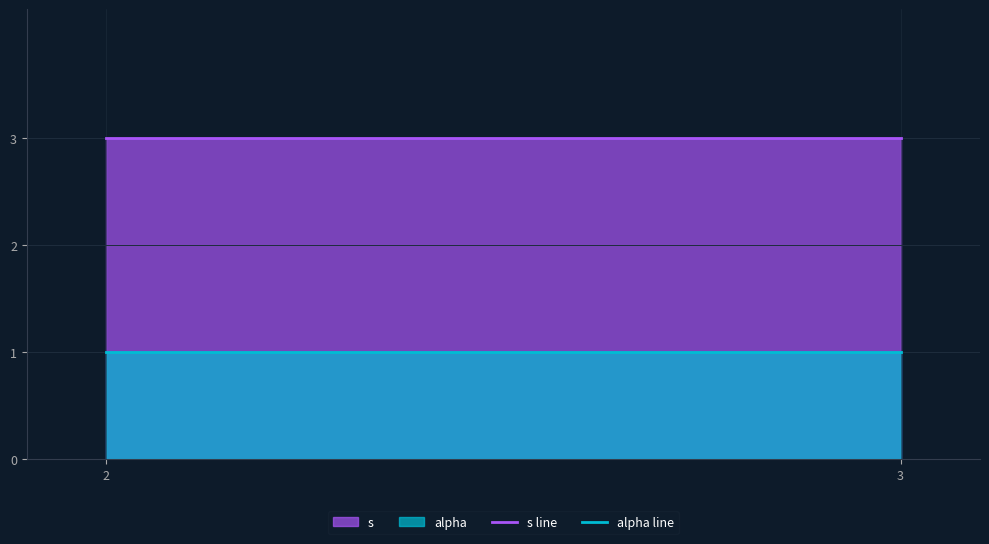

How many lines are shown in the chart?

2